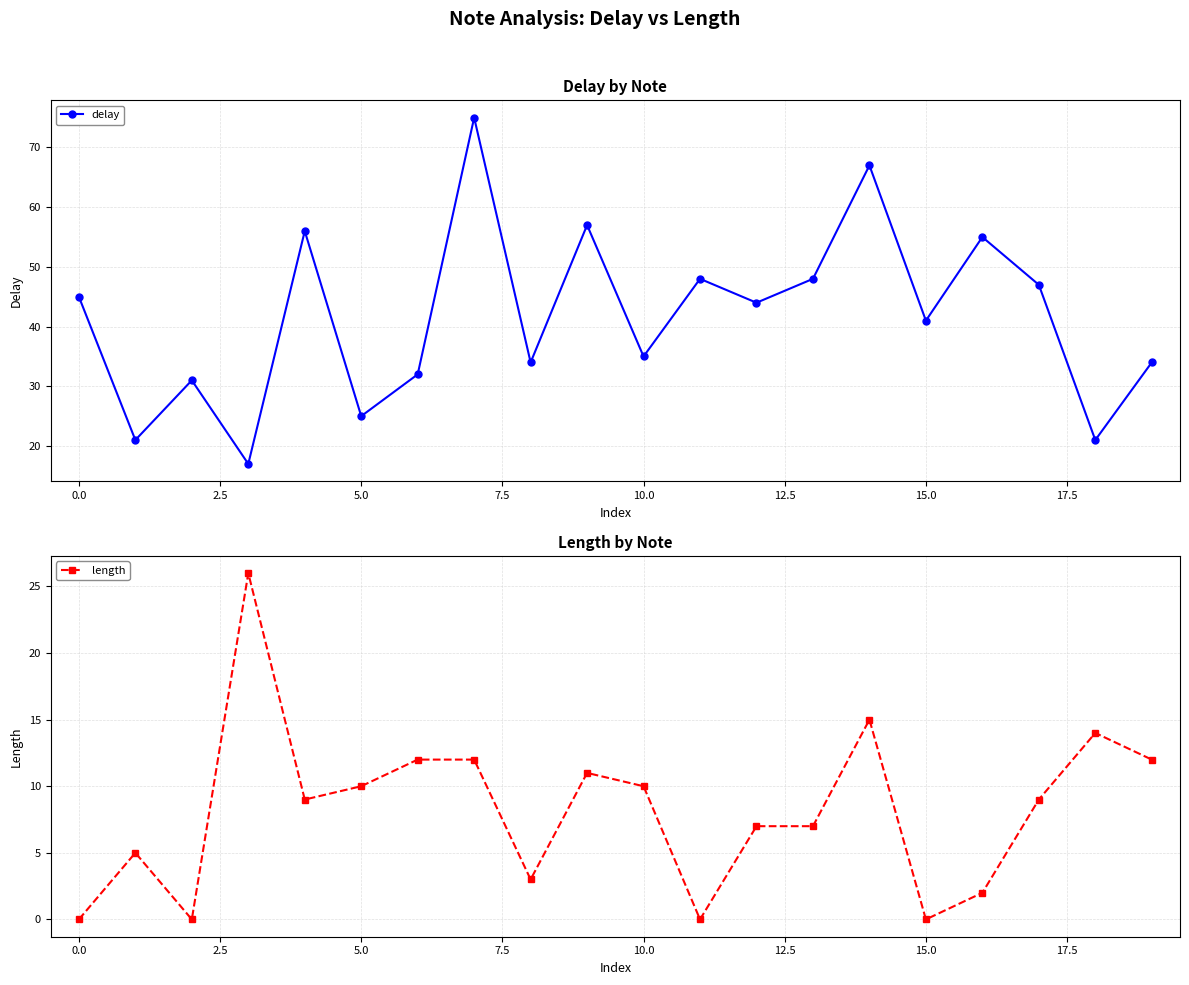

True or false: delay and length cross at least once.

True